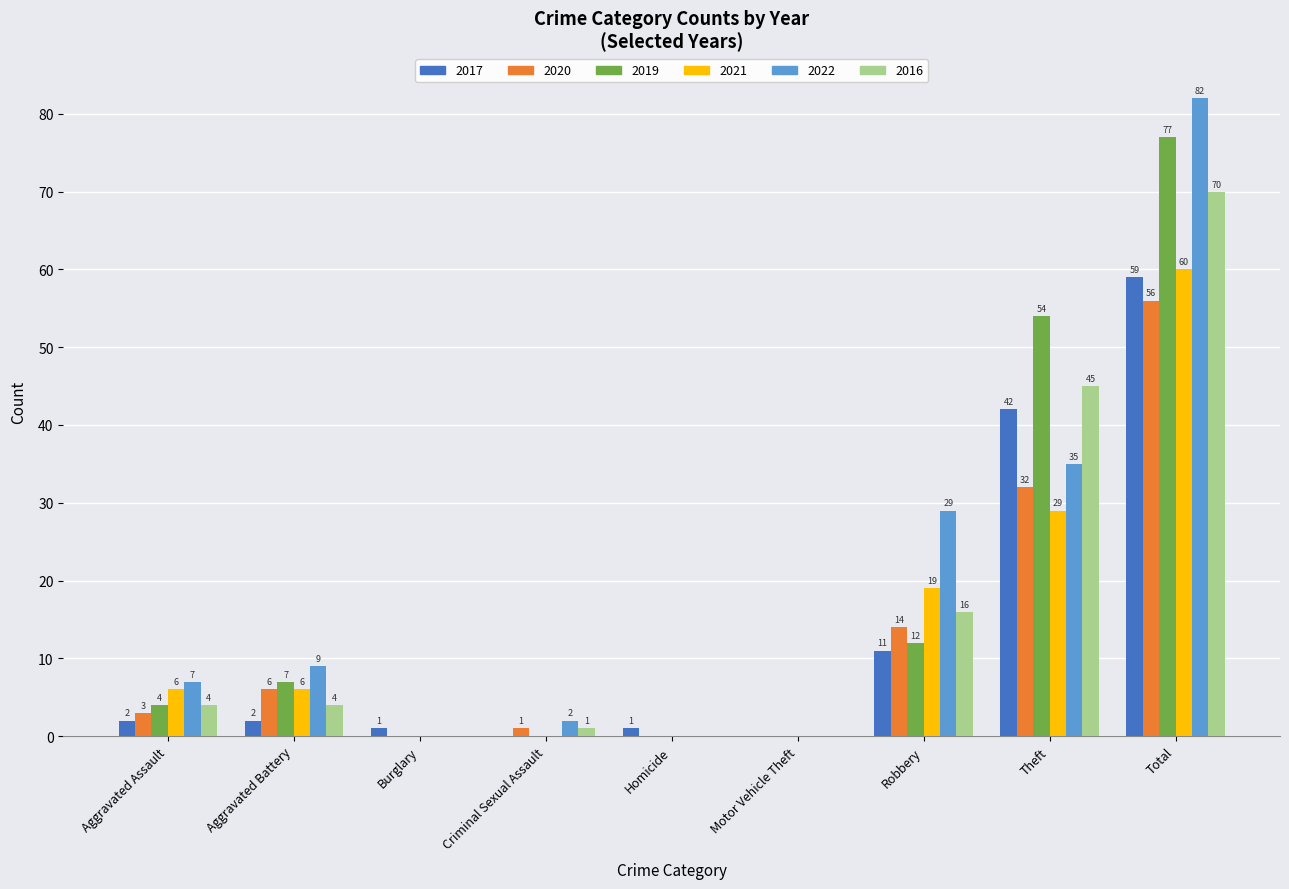

Reading left to right, transcribe all the data shown in this chart.

2017: Aggravated Assault=2	Aggravated Battery=2	Burglary=1	Criminal Sexual Assault=0	Homicide=1	Motor Vehicle Theft=0	Robbery=11	Theft=42	Total=59
2020: Aggravated Assault=3	Aggravated Battery=6	Burglary=0	Criminal Sexual Assault=1	Homicide=0	Motor Vehicle Theft=0	Robbery=14	Theft=32	Total=56
2019: Aggravated Assault=4	Aggravated Battery=7	Burglary=0	Criminal Sexual Assault=0	Homicide=0	Motor Vehicle Theft=0	Robbery=12	Theft=54	Total=77
2021: Aggravated Assault=6	Aggravated Battery=6	Burglary=0	Criminal Sexual Assault=0	Homicide=0	Motor Vehicle Theft=0	Robbery=19	Theft=29	Total=60
2022: Aggravated Assault=7	Aggravated Battery=9	Burglary=0	Criminal Sexual Assault=2	Homicide=0	Motor Vehicle Theft=0	Robbery=29	Theft=35	Total=82
2016: Aggravated Assault=4	Aggravated Battery=4	Burglary=0	Criminal Sexual Assault=1	Homicide=0	Motor Vehicle Theft=0	Robbery=16	Theft=45	Total=70